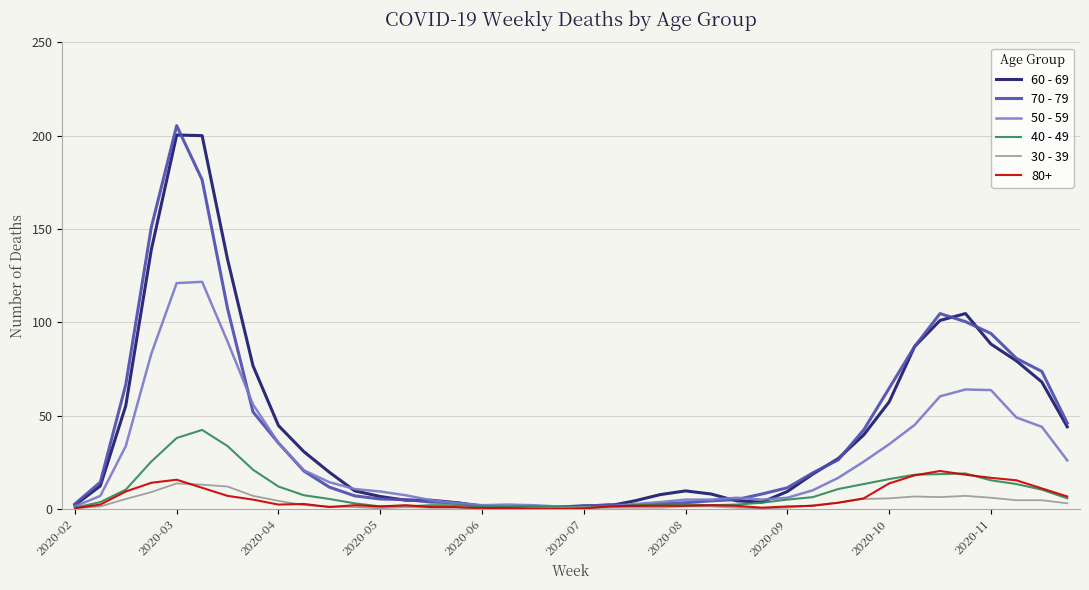

At which category does the chart reach its peak across all series?

2020-03